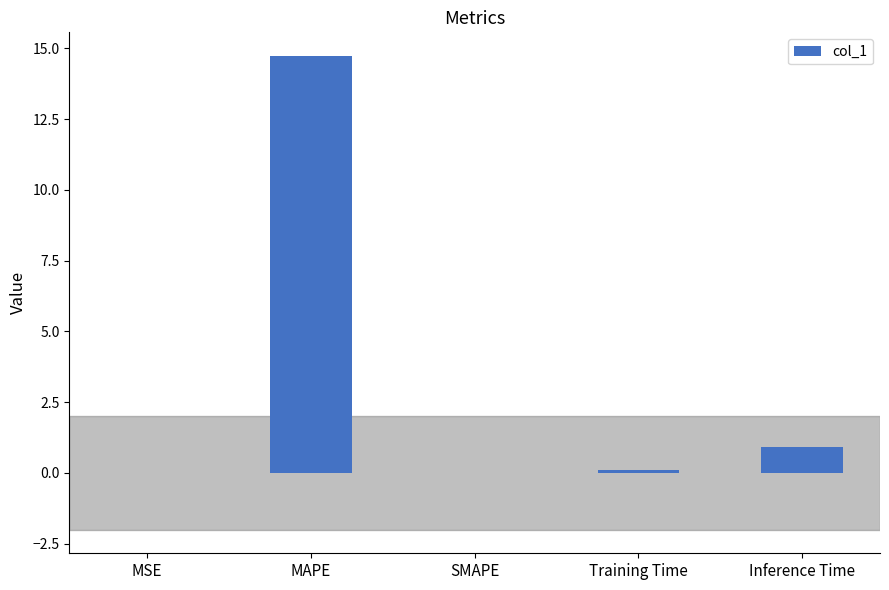

How many categories are shown in the chart?

5